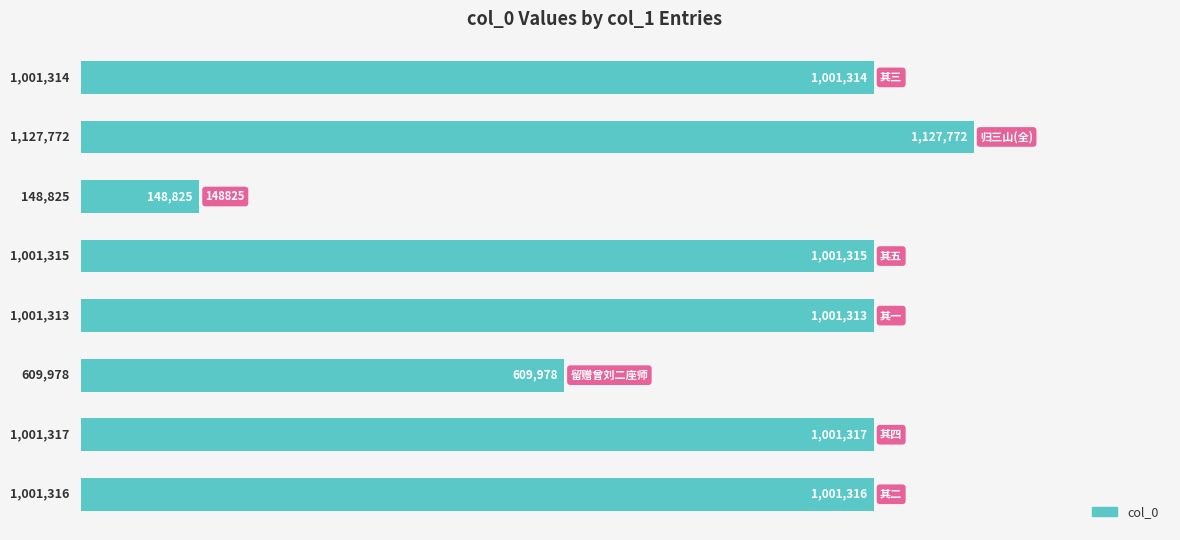

Does the chart contain any negative values?

No